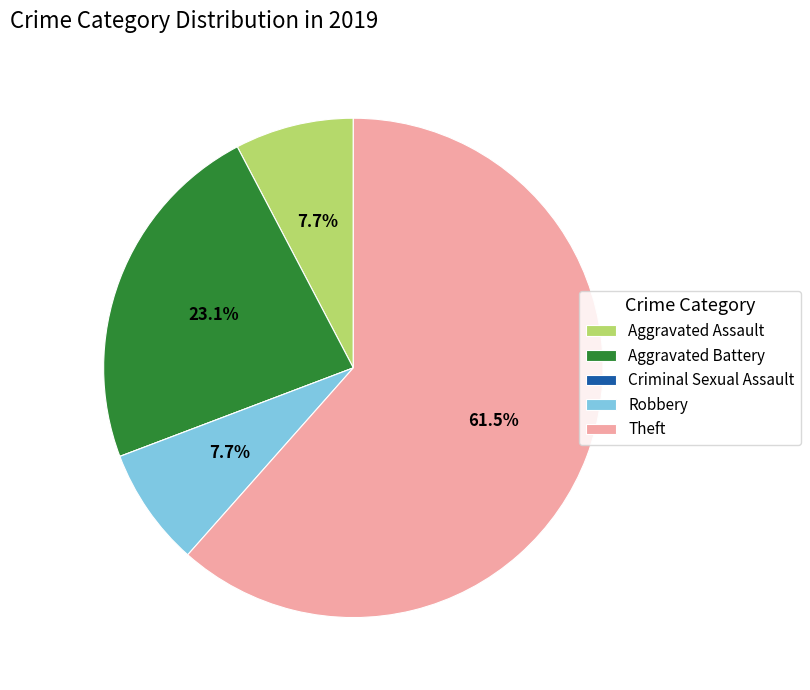

Combined, what portion of the pie is Aggravated Battery and Robbery?

30.8%